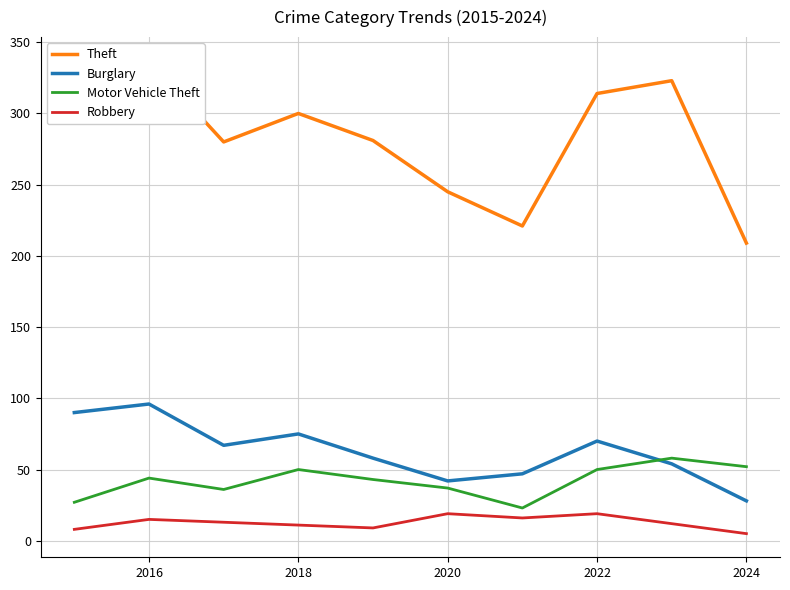

Is the value of Motor Vehicle Theft at 2016 greater than the value of Burglary at 2022?

No